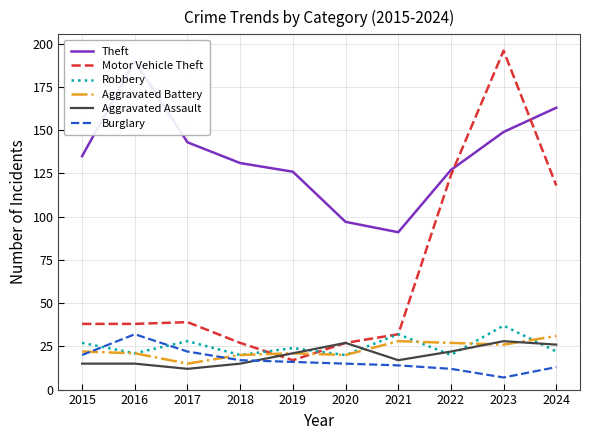

How many times do Theft and Motor Vehicle Theft cross each other?

2